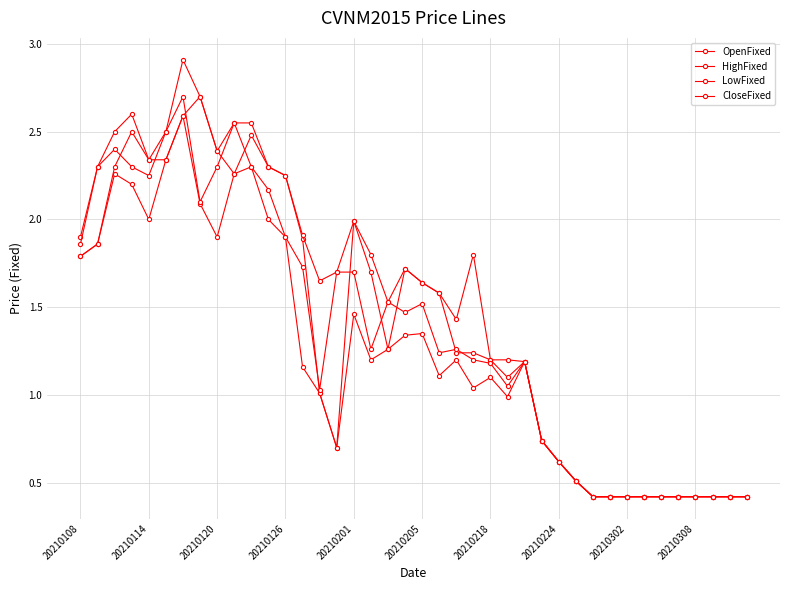

How many distinct data groups are displayed?

4